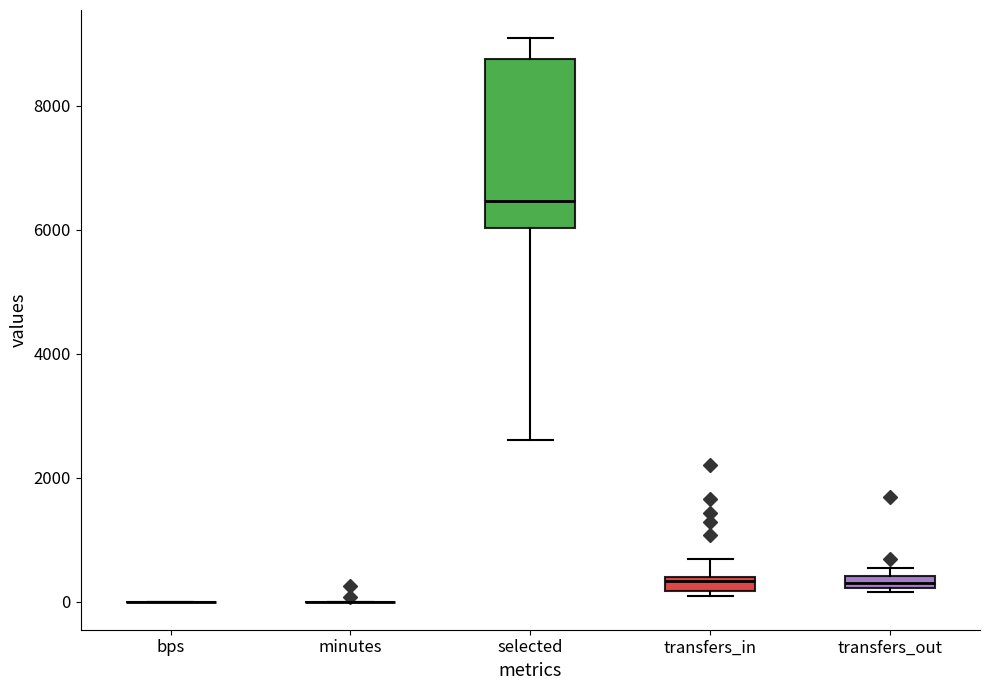

Which box is the tallest, from its lower edge to its upper edge?

selected